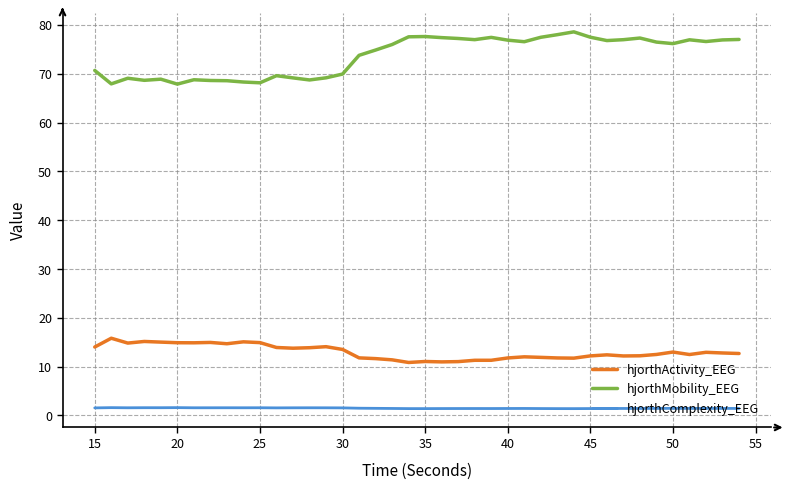

True or false: hjorthActivity_EEG and hjorthComplexity_EEG cross at least once.

False